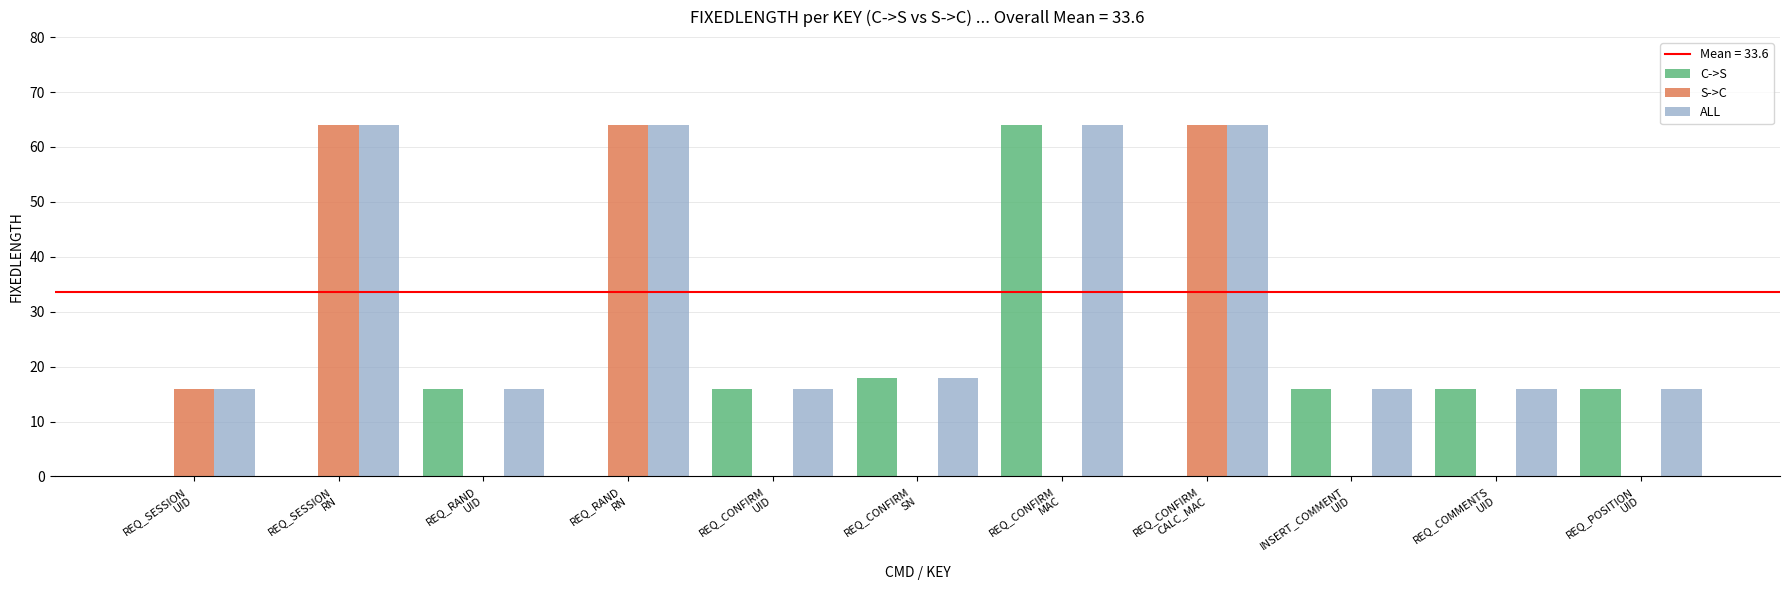

The value of C->S at REQ_SESSION
UID is 0. True or false?

True